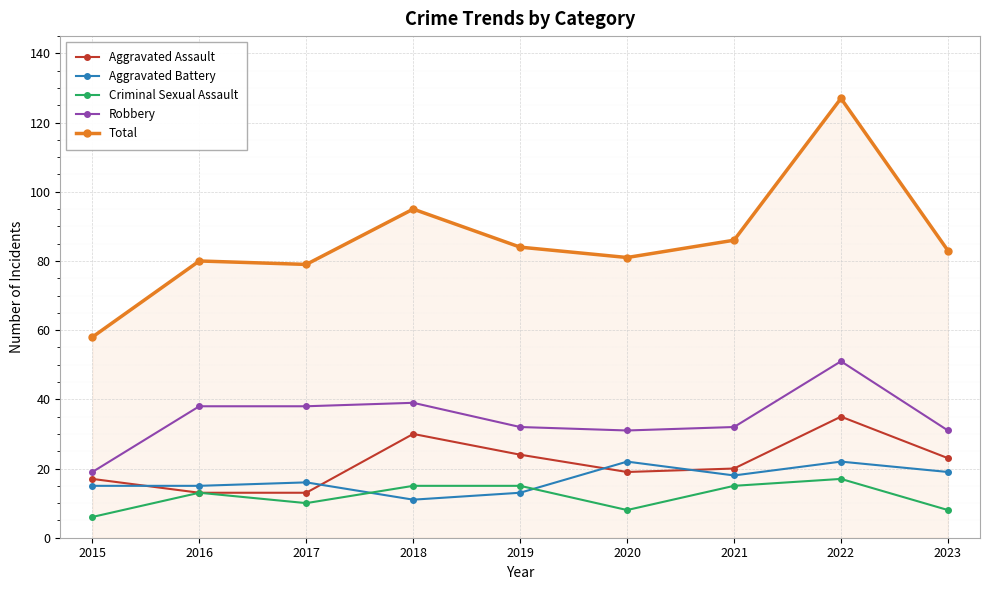

What are all the series names shown in the legend?

Aggravated Assault, Aggravated Battery, Criminal Sexual Assault, Robbery, Total